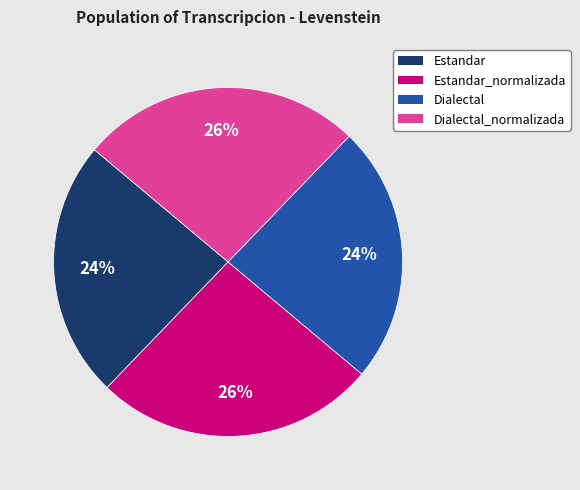

The Estandar_normalizada slice represents 36% of the pie. True or false?

False